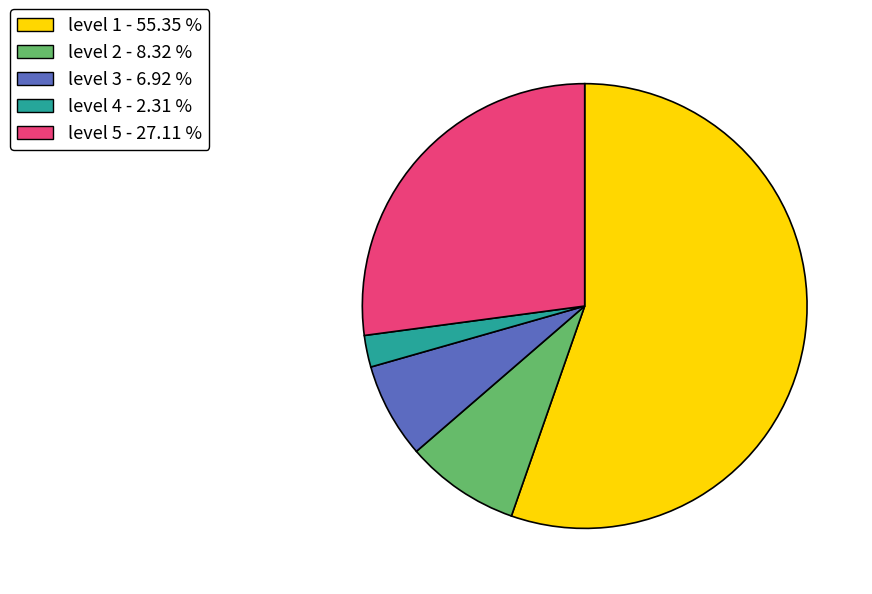

Which category has the biggest portion of the pie?

level 1